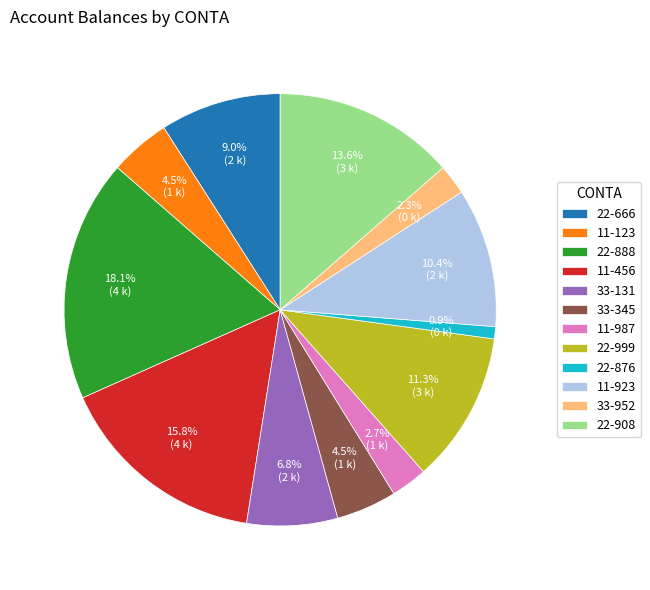

True or false: 33-131 accounts for 7% of the total.

True